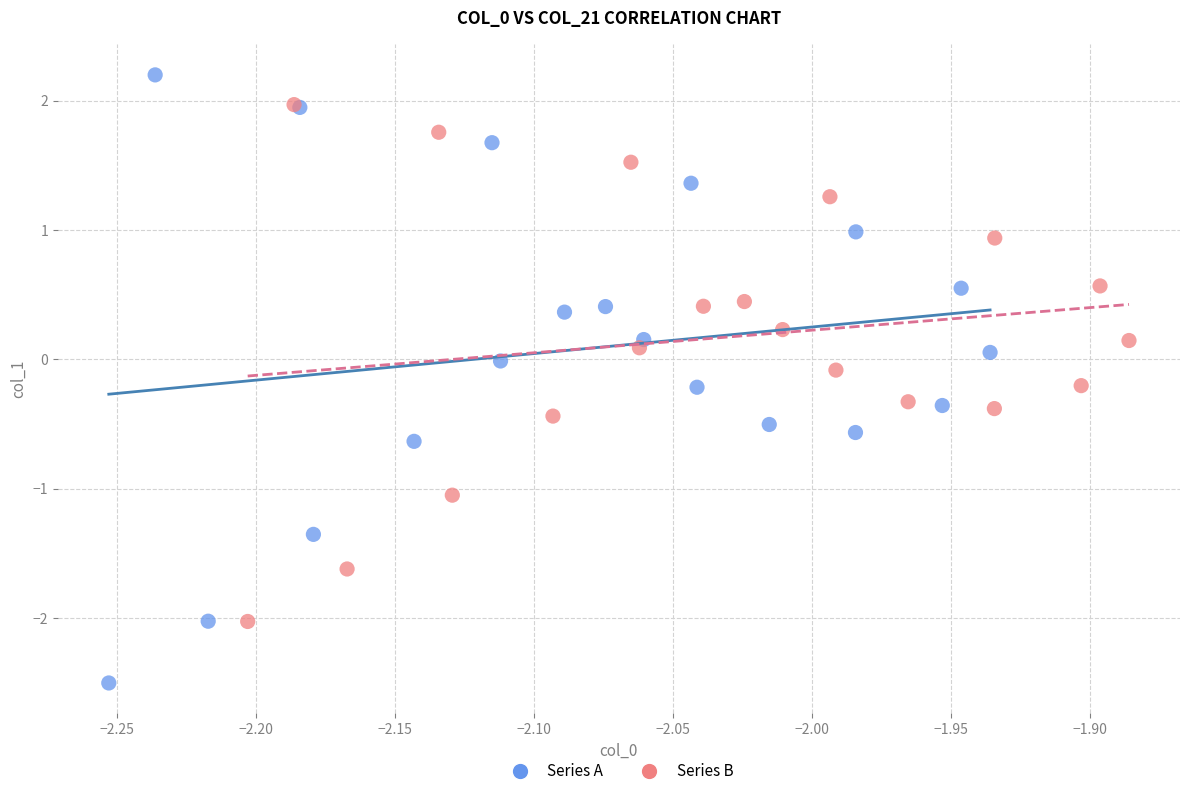

Which series reaches the minimum Y coordinate?

Series A